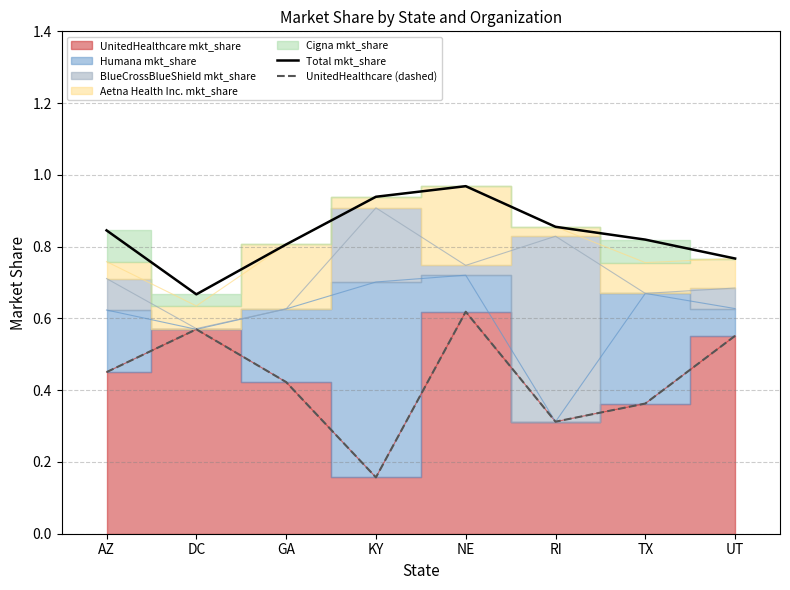

Where is the first local maximum for UnitedHealthcare (dashed)?

DC